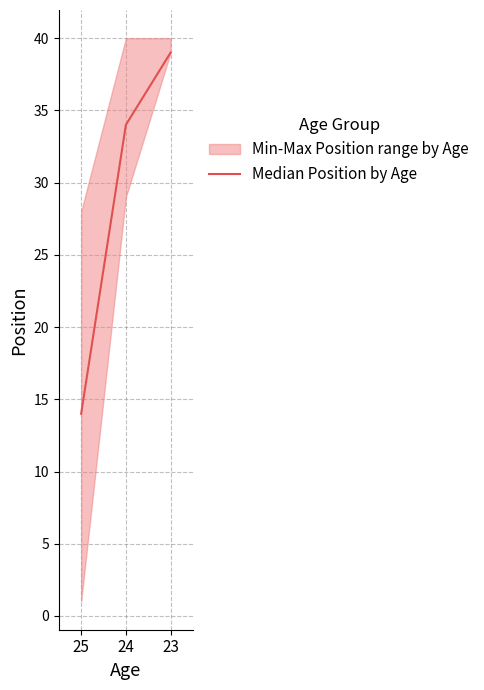

What is the value of the 2nd point from the left?

34